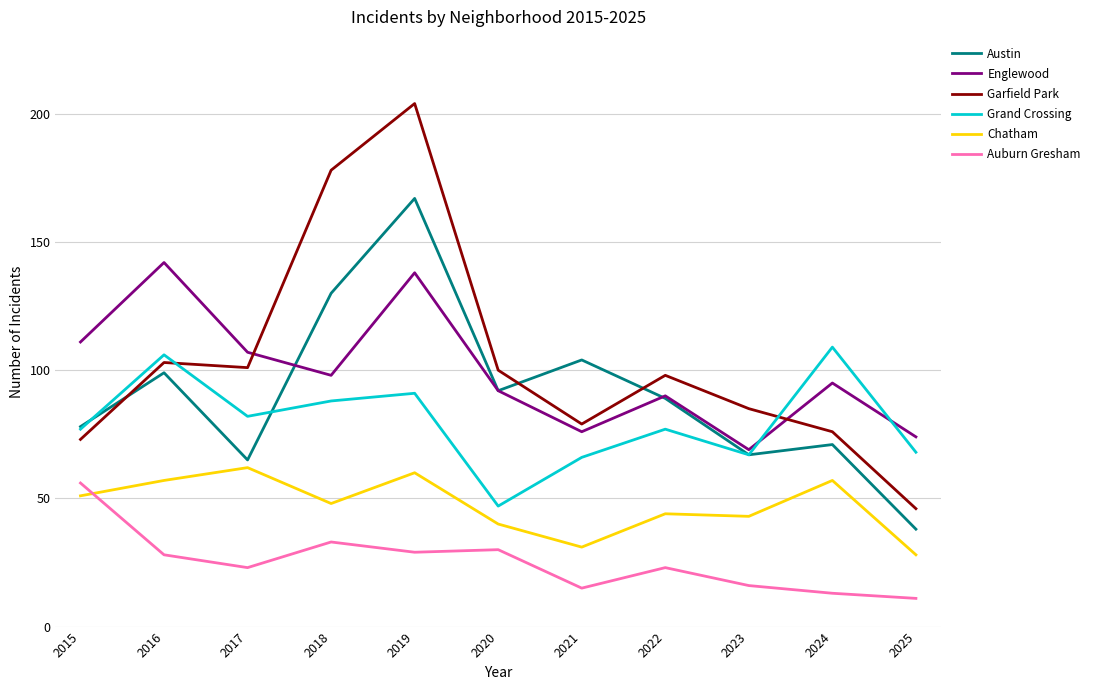

Reading left to right, extract all data points from this chart.

Austin: 2015=78	2016=99	2017=65	2018=130	2019=167	2020=92	2021=104	2022=89	2023=67	2024=71	2025=38
Englewood: 2015=111	2016=142	2017=107	2018=98	2019=138	2020=92	2021=76	2022=90	2023=69	2024=95	2025=74
Garfield Park: 2015=73	2016=103	2017=101	2018=178	2019=204	2020=100	2021=79	2022=98	2023=85	2024=76	2025=46
Grand Crossing: 2015=77	2016=106	2017=82	2018=88	2019=91	2020=47	2021=66	2022=77	2023=67	2024=109	2025=68
Chatham: 2015=51	2016=57	2017=62	2018=48	2019=60	2020=40	2021=31	2022=44	2023=43	2024=57	2025=28
Auburn Gresham: 2015=56	2016=28	2017=23	2018=33	2019=29	2020=30	2021=15	2022=23	2023=16	2024=13	2025=11